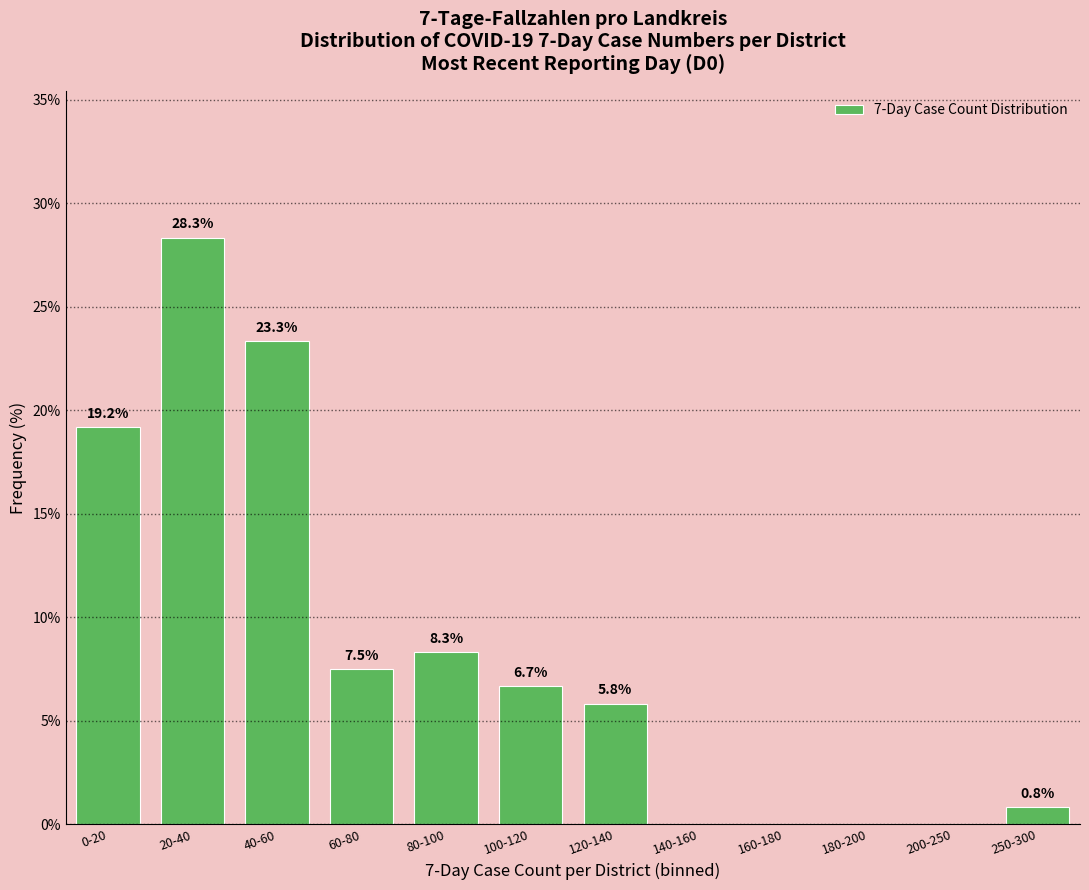

Reading left to right, what are all the values shown in this chart?

0-20=19.2	20-40=28.3	40-60=23.3	60-80=7.5	80-100=8.3	100-120=6.7	120-140=5.8	140-160=0.0	160-180=0.0	180-200=0.0	200-250=0.0	250-300=0.8